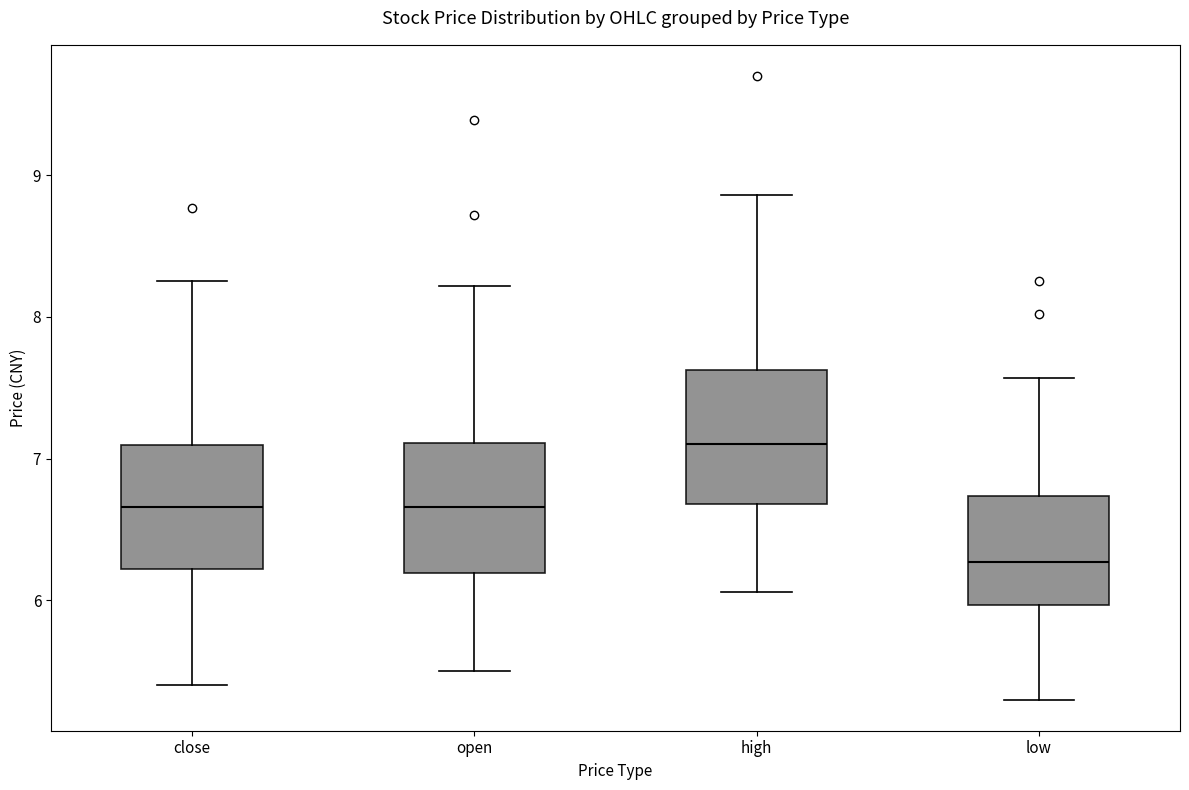

Reading left to right, transcribe this box plot: for each box, give where its median line is, the range the box spans, and where its two whiskers end, as read against the y-axis. The values are not printed on the chart, so give them approximately, as read against the axis.

close: median 6.7, box 6.2 to 7.1, whiskers 5.4 to 8.3
open: median 6.7, box 6.2 to 7.1, whiskers 5.5 to 8.2
high: median 7.1, box 6.7 to 7.6, whiskers 6.1 to 8.9
low: median 6.3, box 6.0 to 6.7, whiskers 5.3 to 7.6